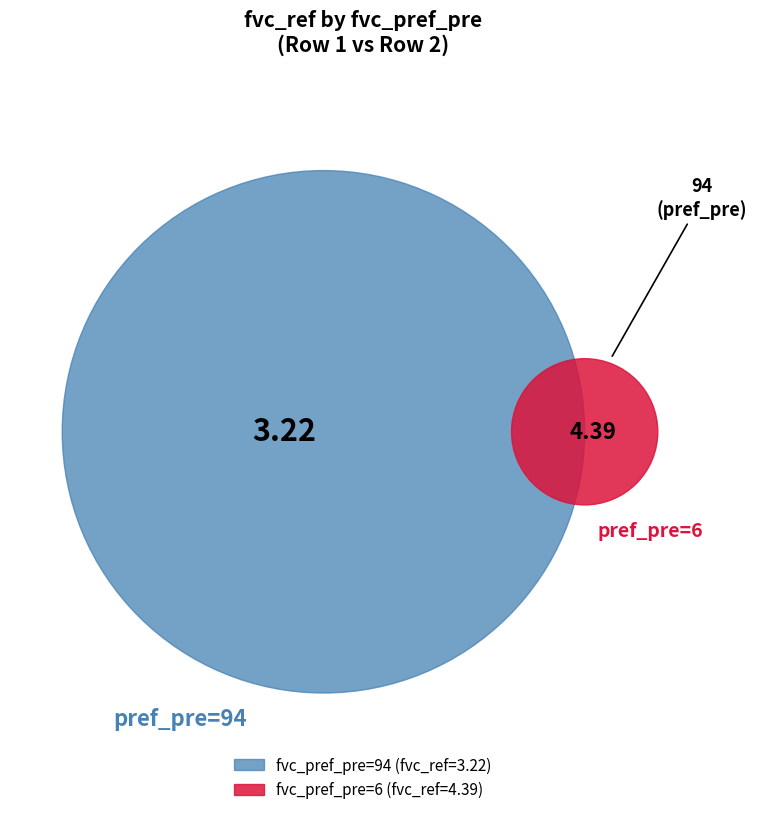

To the nearest percent, what is the difference between the largest and smallest slice percentages?

15%